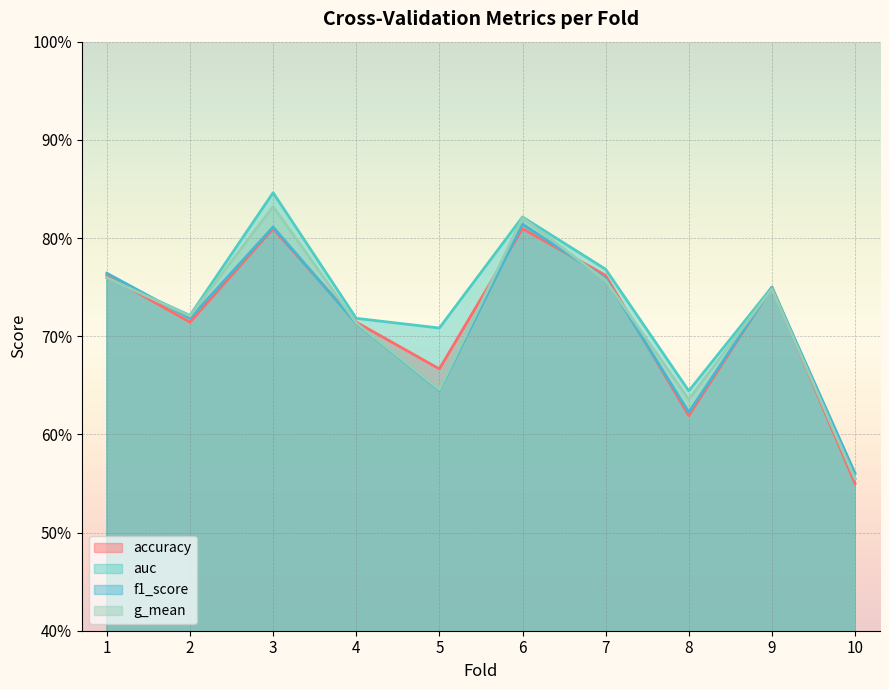

What is the difference between the accuracy values at 5 and 10?

0.1